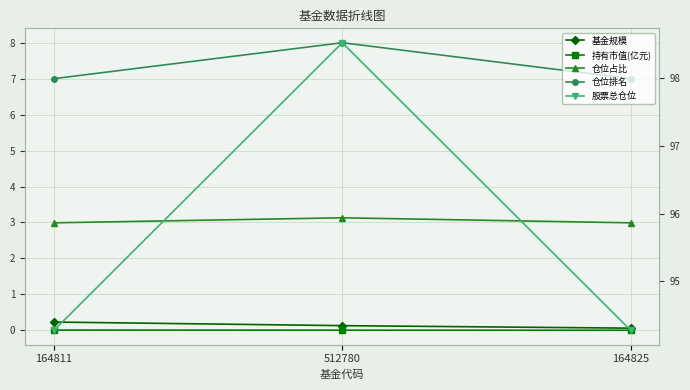

What is the value of the 基金规模 point at the 1st from the left?

0.2